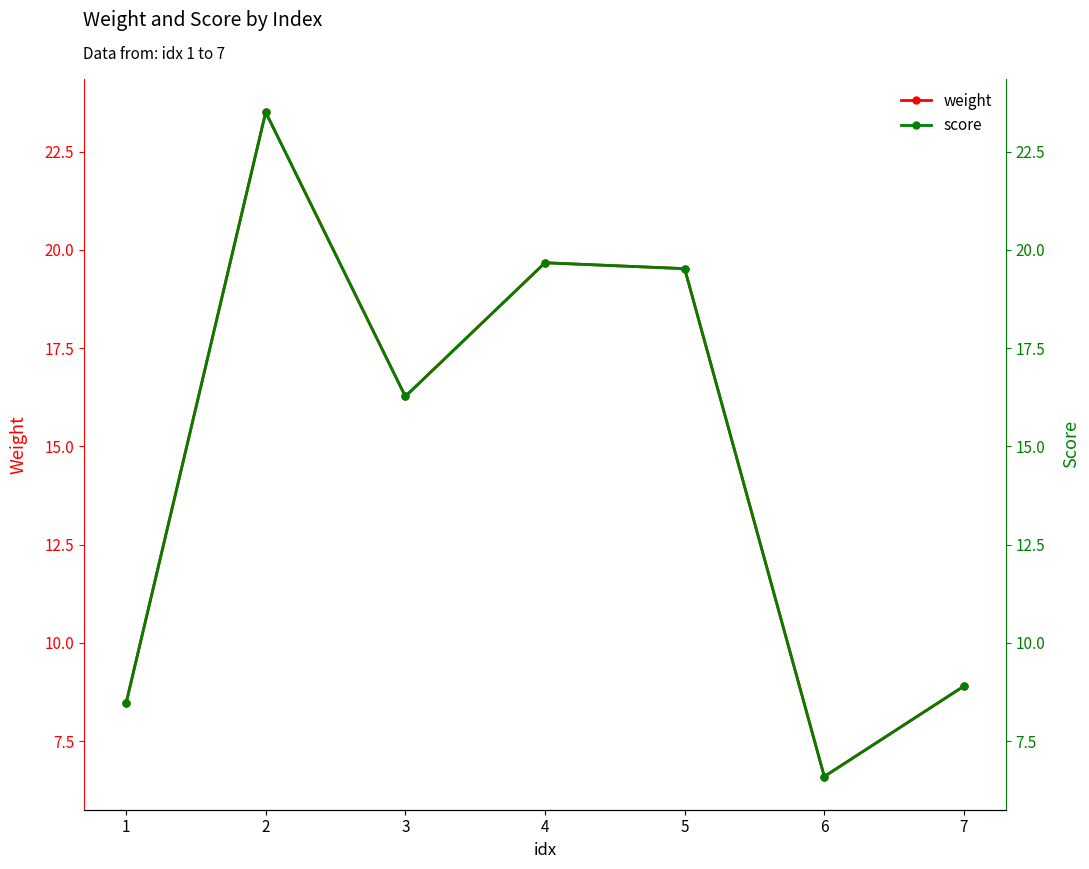

What is the lowest value of the score series?

6.6